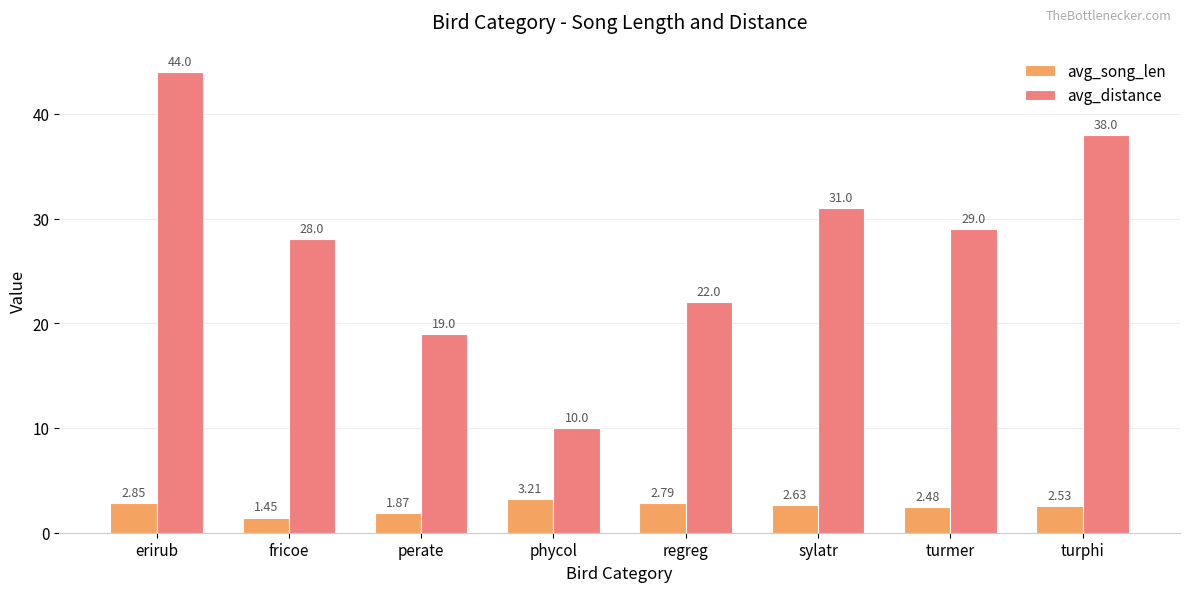

How many series are shown in this chart?

2